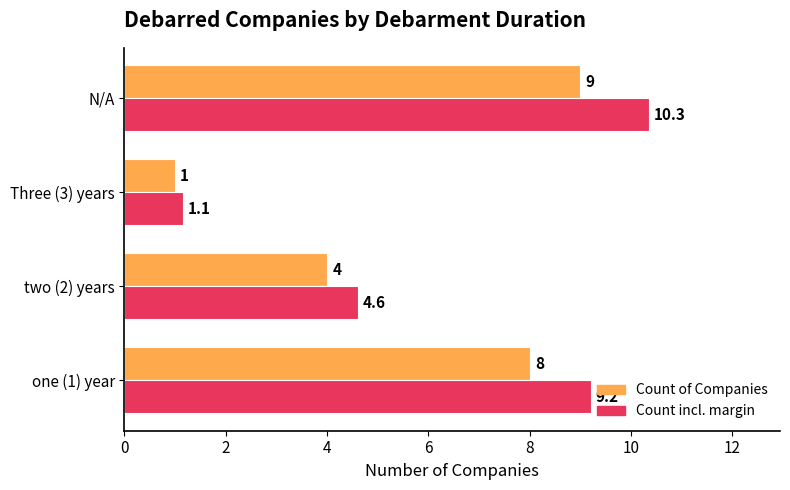

At which label is Count incl. margin closest to 5?

two (2) years